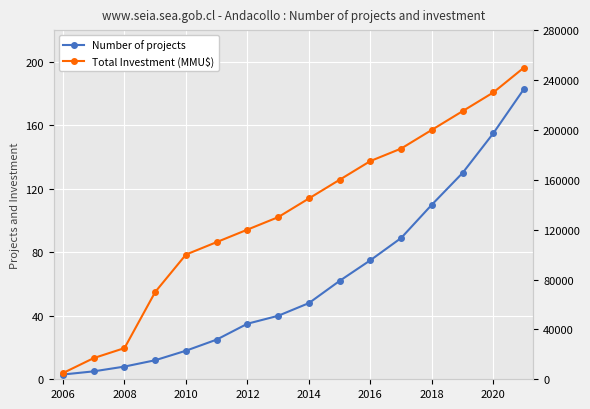

True or false: Total Investment (MMU$) and Number of projects cross at least once.

False